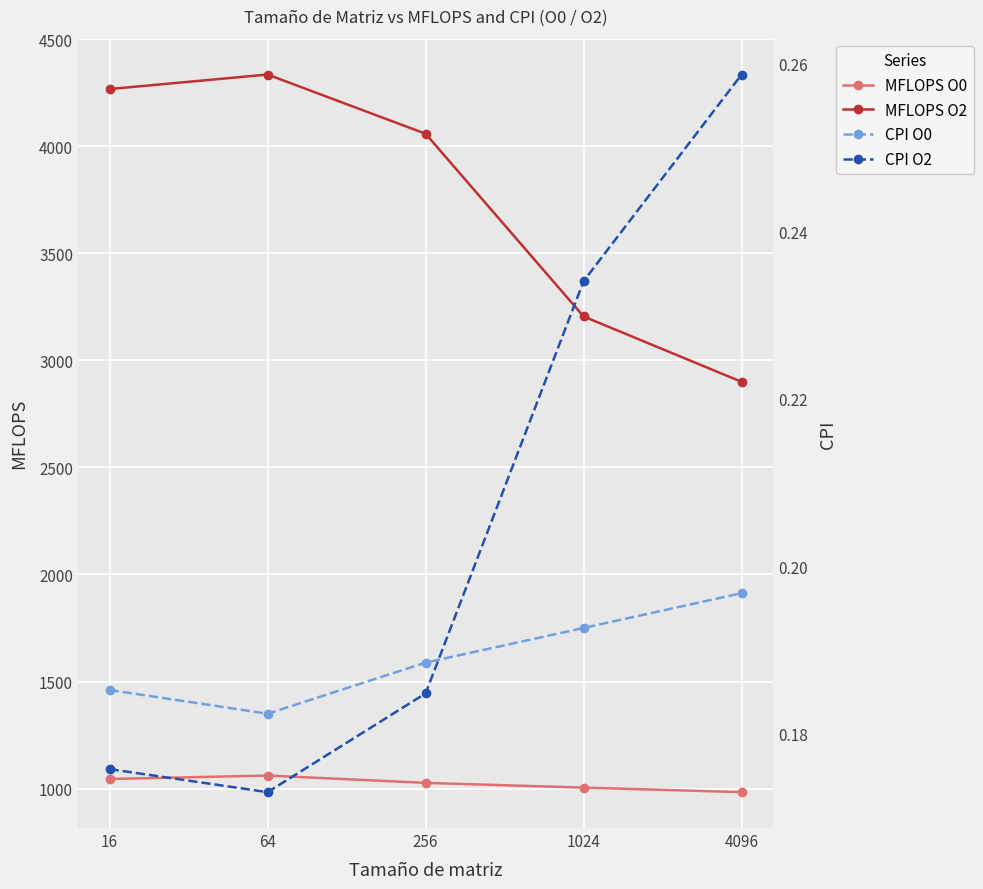

In MFLOPS O0, how many points are higher than both neighbors (excluding endpoints)?

1